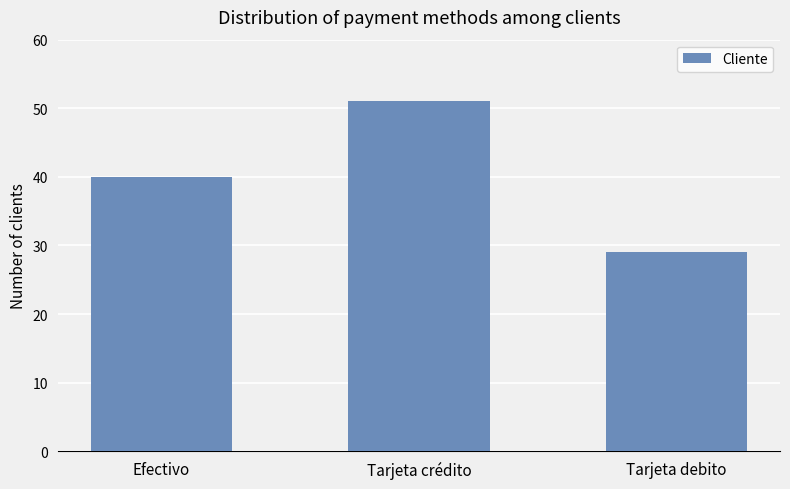

Approximately how many times larger is the value at Tarjeta debito compared to Tarjeta crédito?

0.6